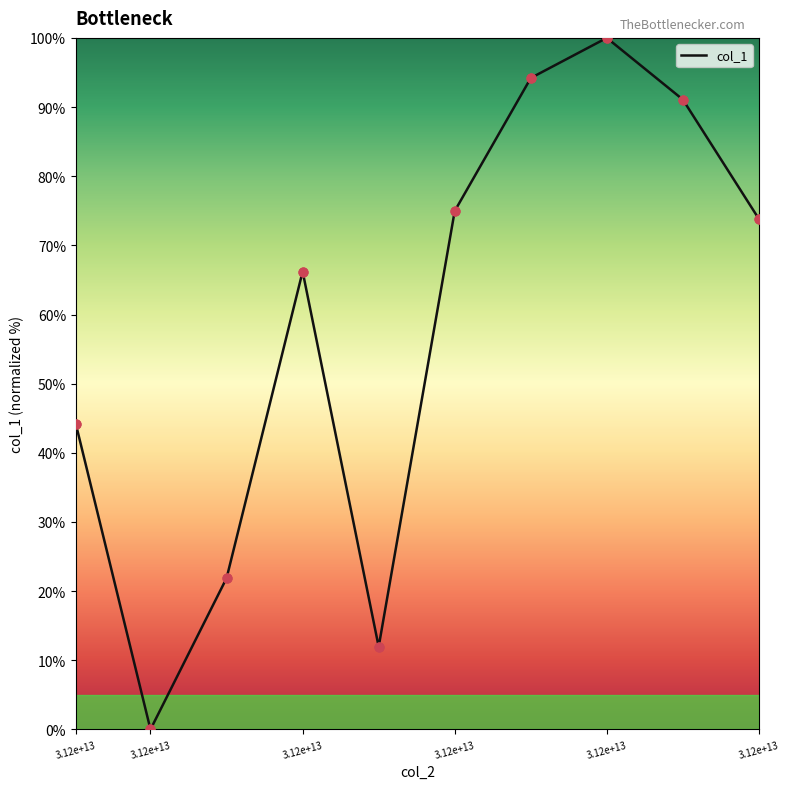

Does the chart have visible grid lines?

No